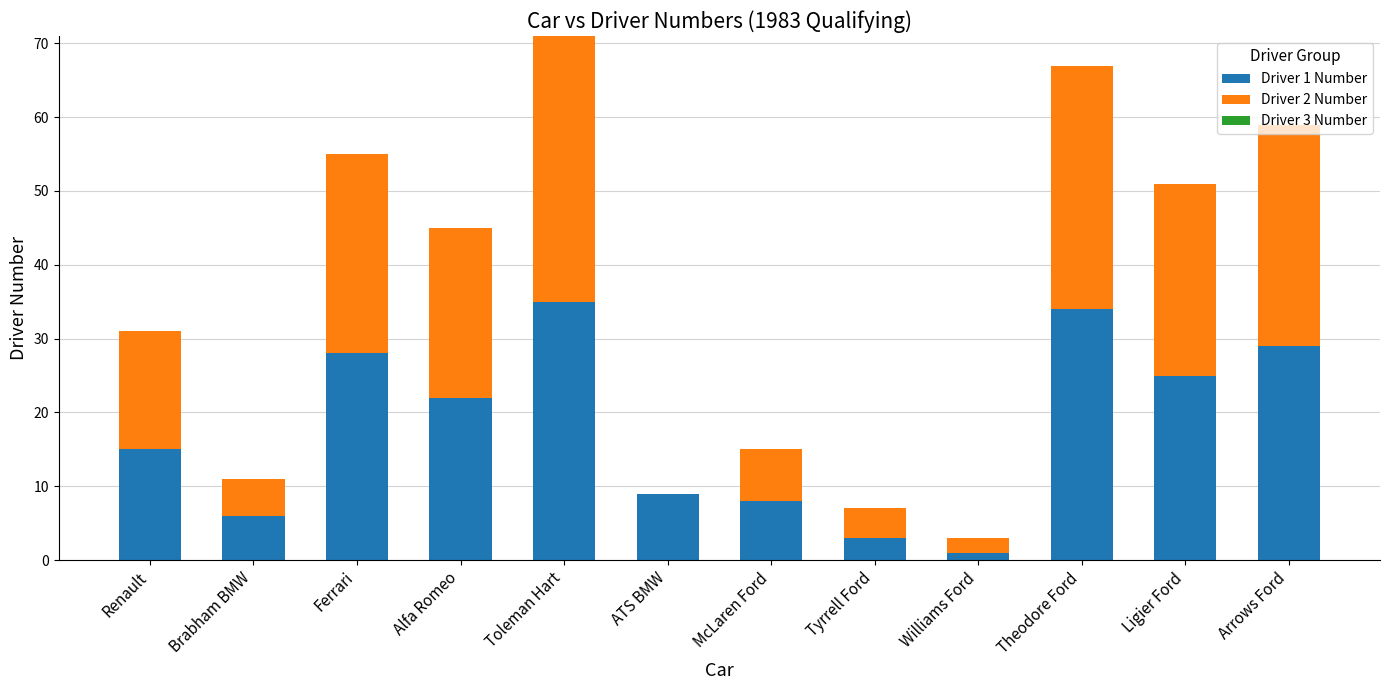

The value of Driver 1 Number at ATS BMW is 5. True or false?

False